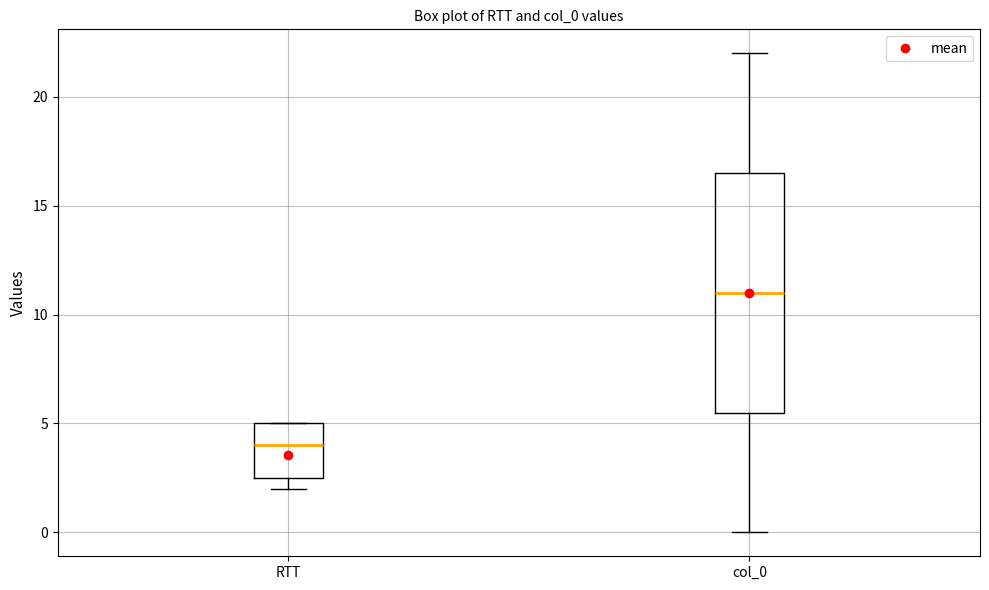

Reading left to right, transcribe this box plot: for each box, give where its median line is, the range the box spans, and where its two whiskers end, as read against the y-axis. The values are not printed on the chart, so give them approximately, as read against the axis.

RTT: median 4.0, box 2.5 to 5.0, whiskers 2.0 to 5.0
col_0: median 11.0, box 5.5 to 16.5, whiskers 0.0 to 22.0